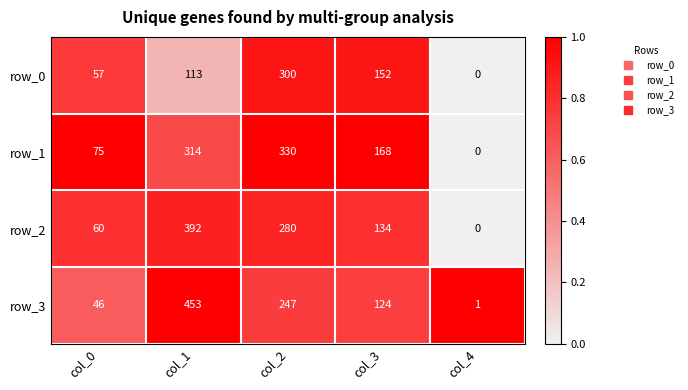

What is the difference between the highest and lowest values at col_3?

44